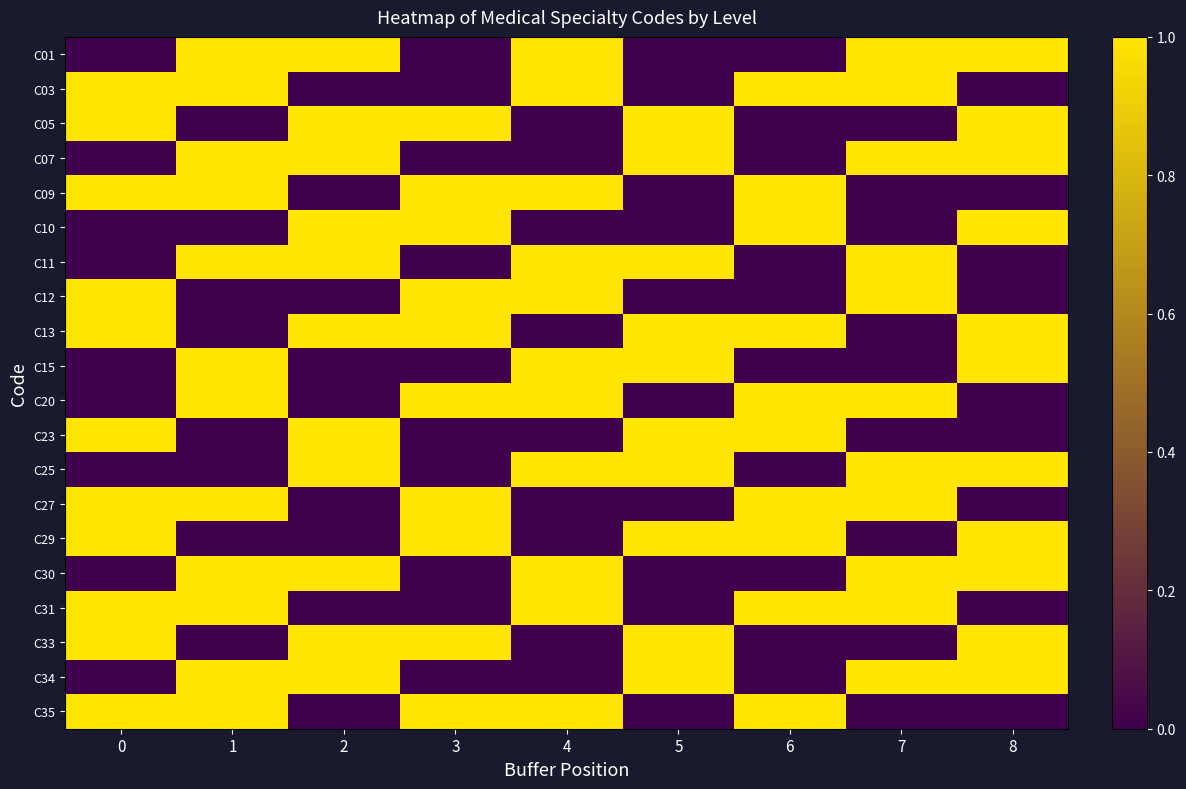

Between 5 and 2, which is larger?

2